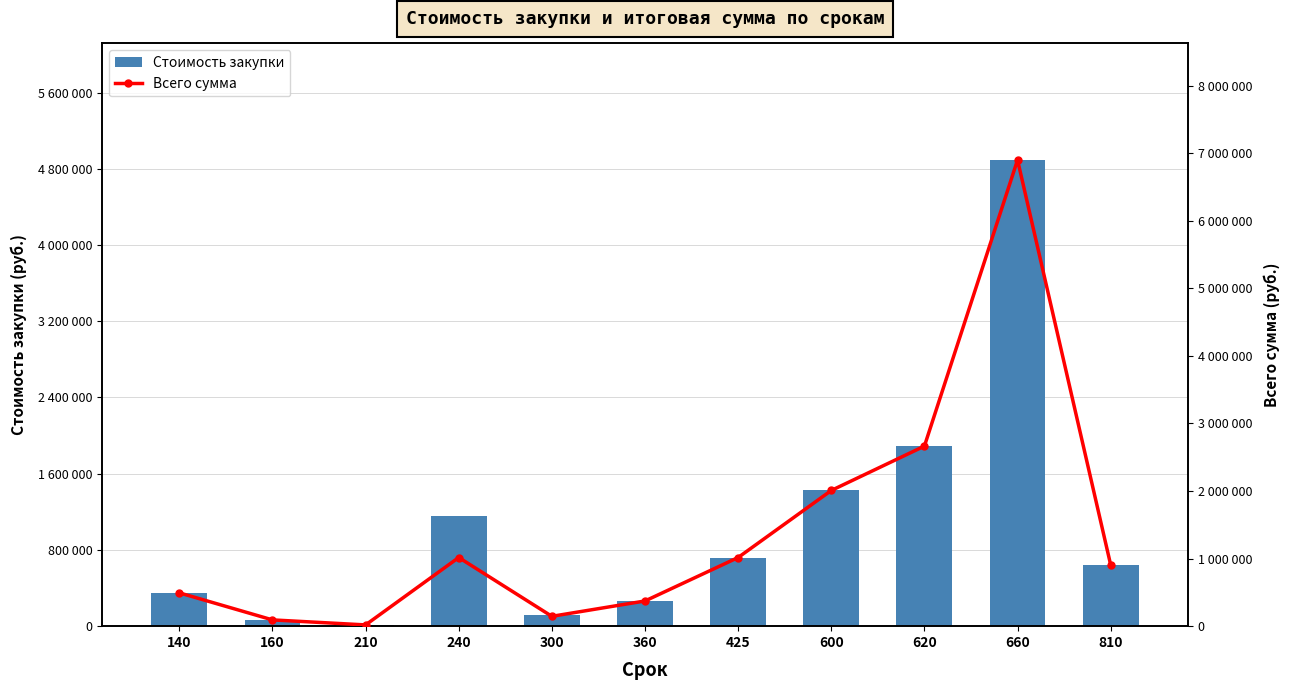

What is the minimum value shown in the chart?

13000